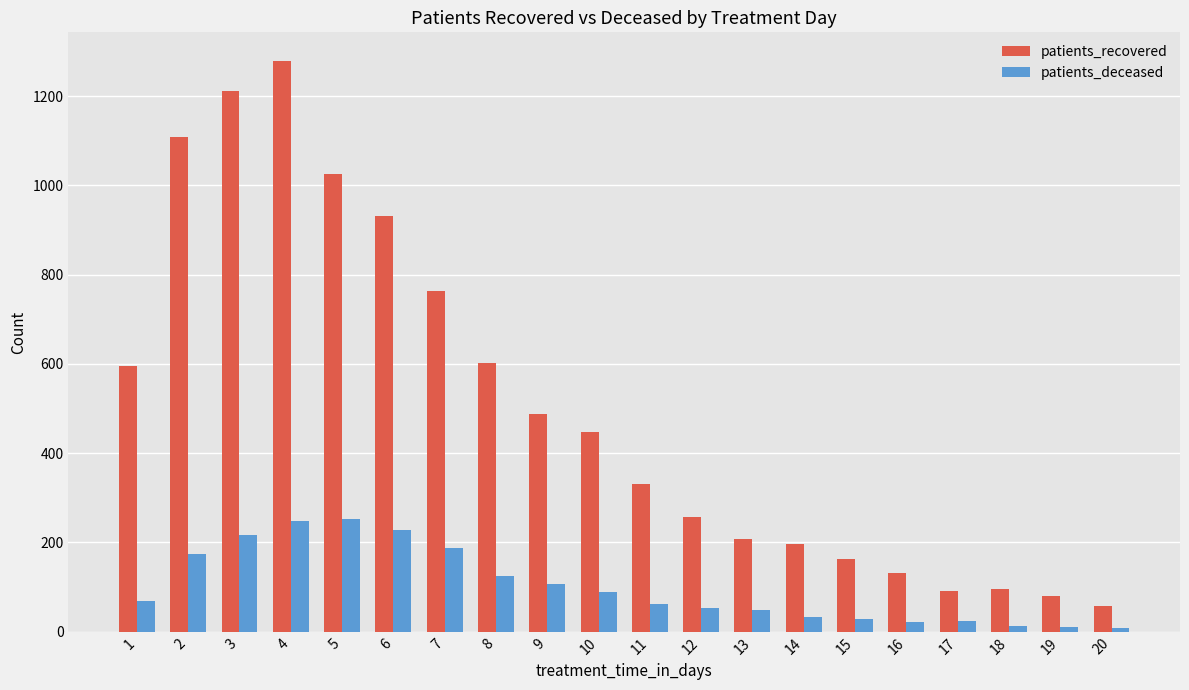

Where does the patients_recovered series first go above 447?

1